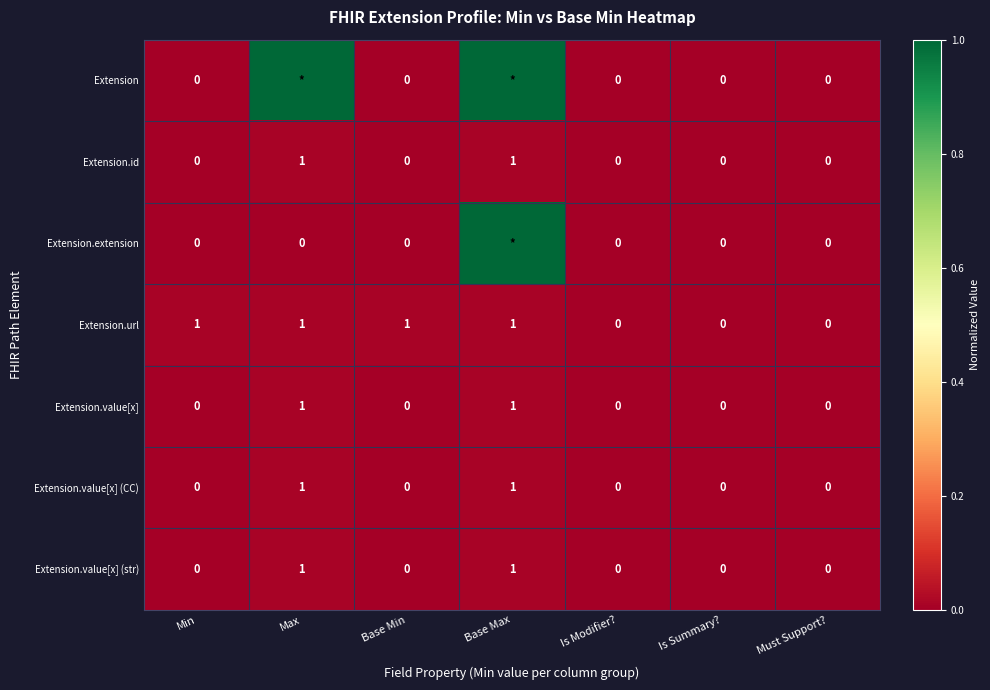

At which category does the chart reach its peak across all series?

Max